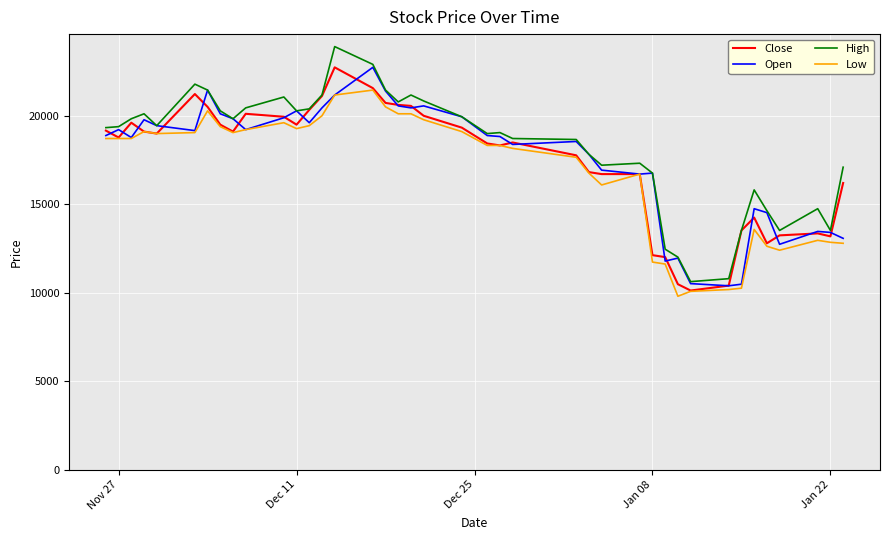

What is the lowest value of the Low series?

9807